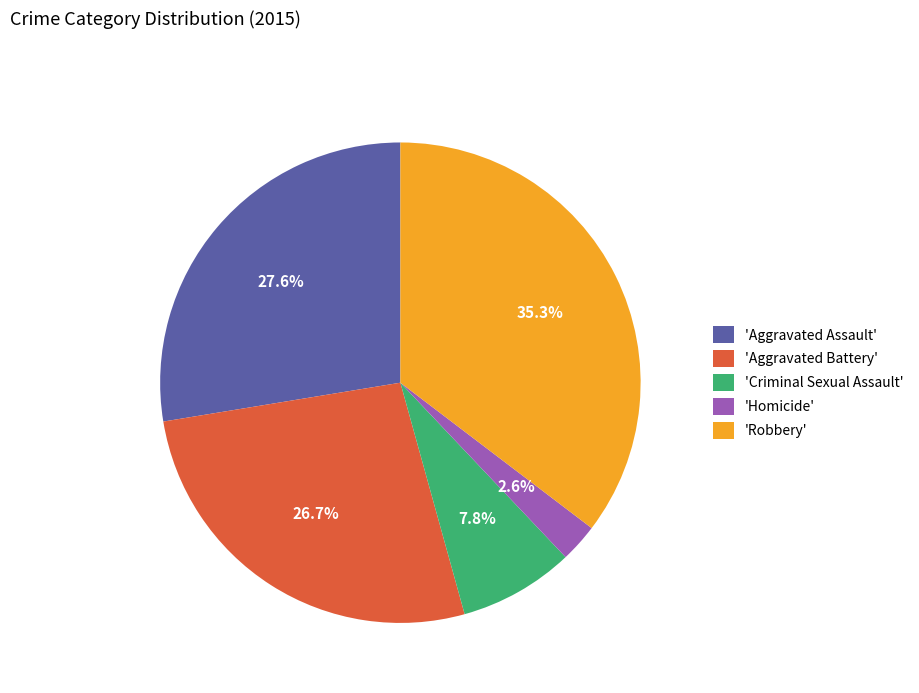

Rank the categories by value from lowest to highest.

'Homicide', 'Criminal Sexual Assault', 'Aggravated Battery', 'Aggravated Assault', 'Robbery'